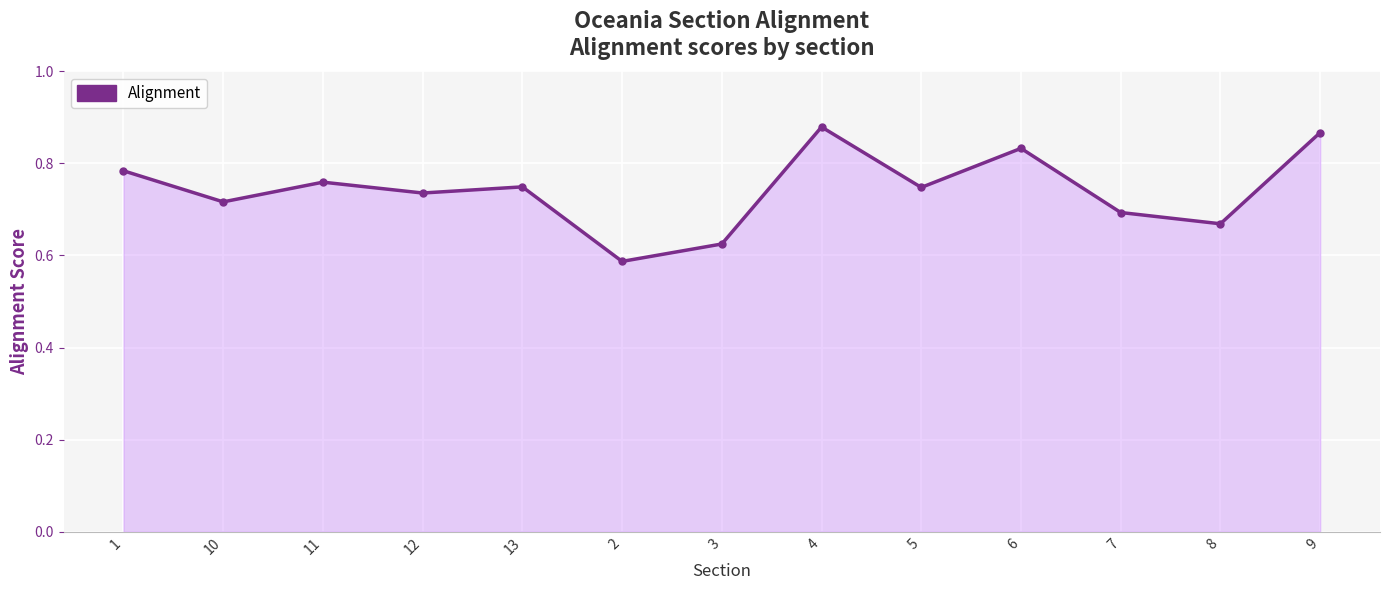

The chart shows a value of 0.7 at 8. True or false?

True